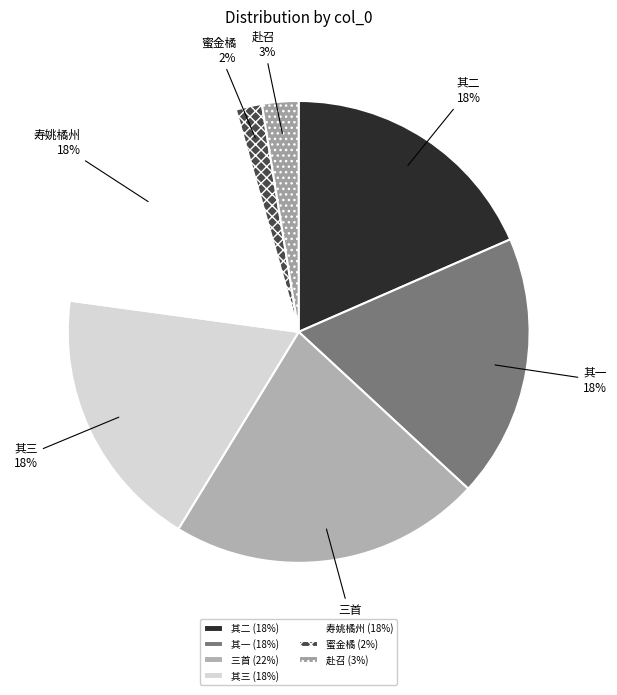

How many segments does this pie chart have?

7